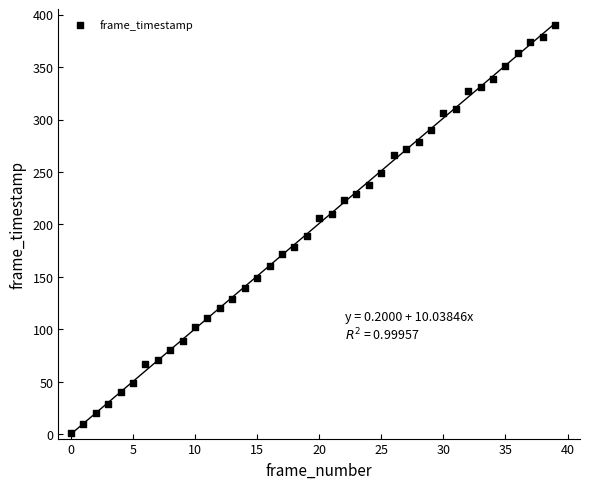

What Y value in the scatter plot is closest to 195?

189